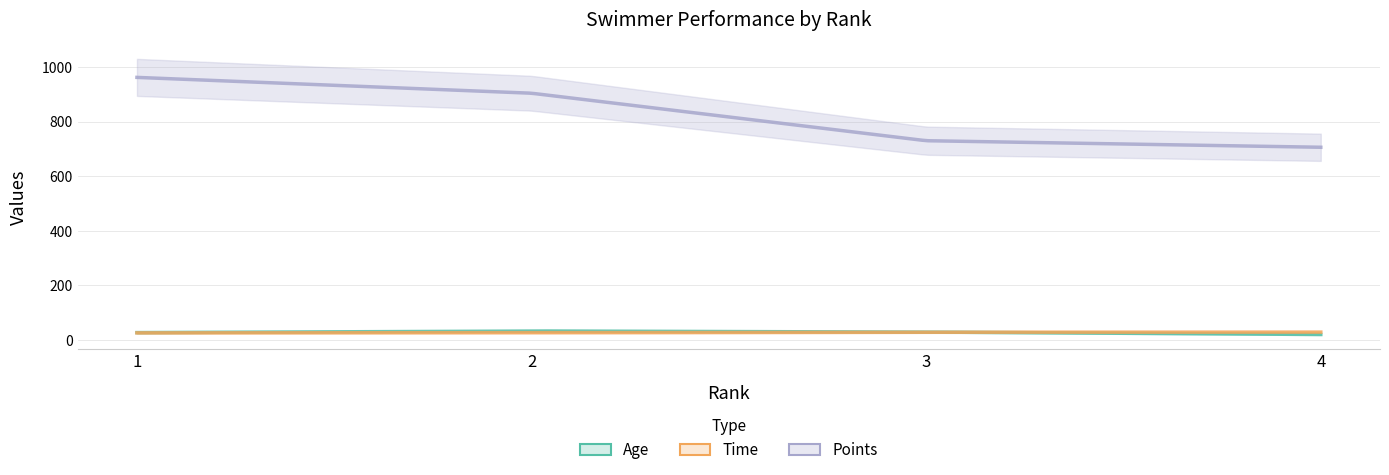

The Time series shows 25.9 at 1. True or false?

True